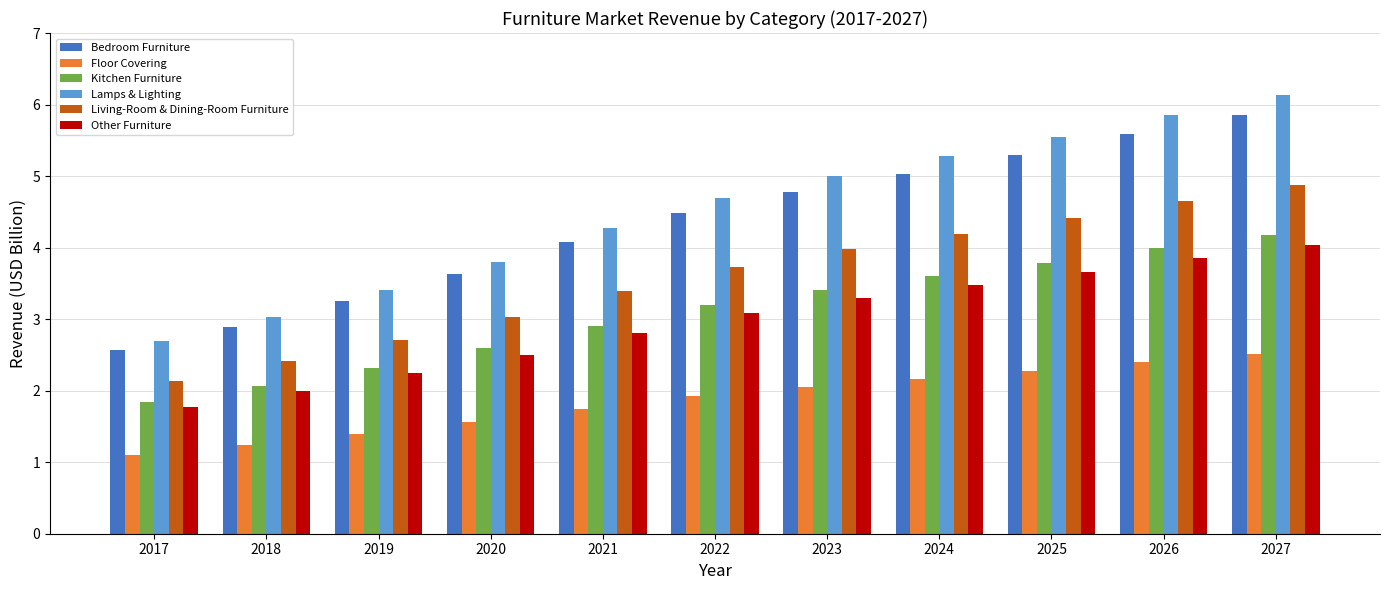

Which series changed the most between 2021 and 2025?

Lamps & Lighting